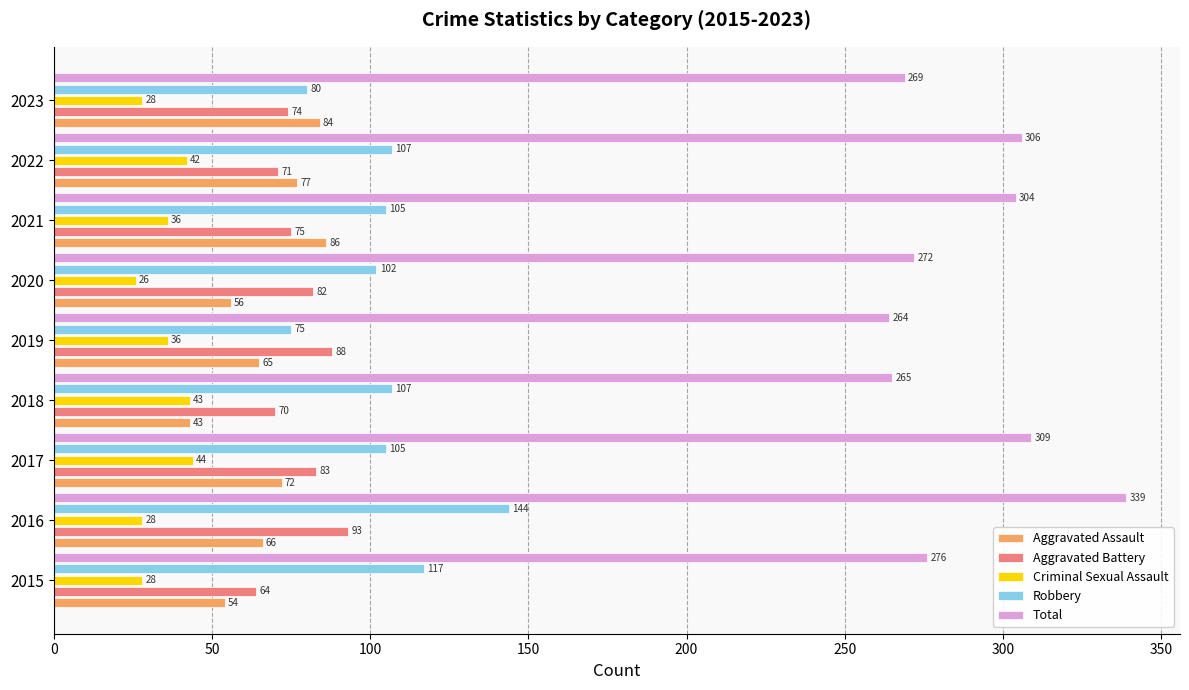

What is the spread (max minus min) of values at 2018?

222